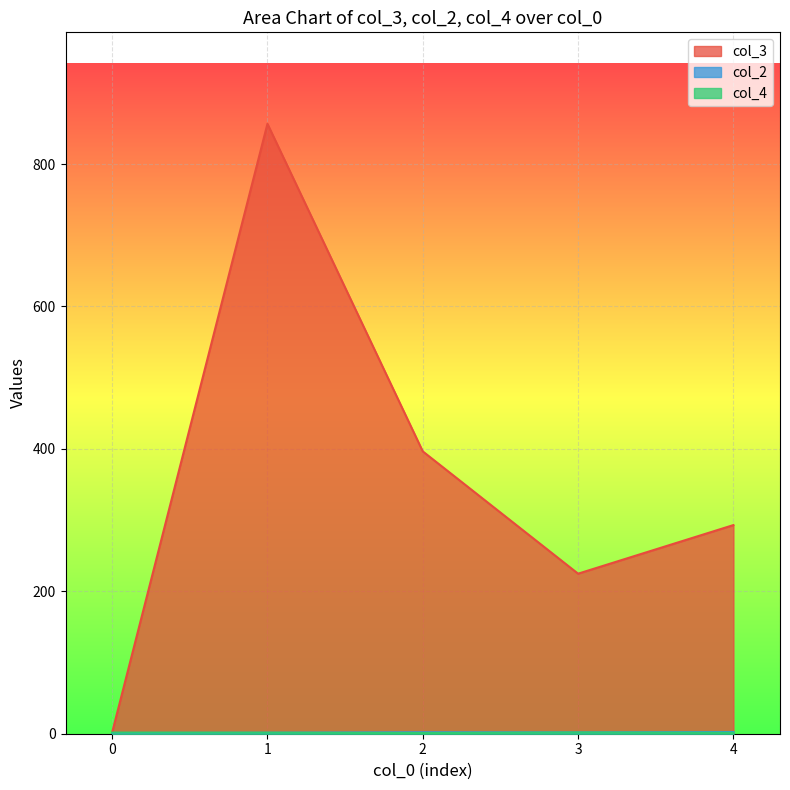

Which series has the largest range (max minus min)?

col_3